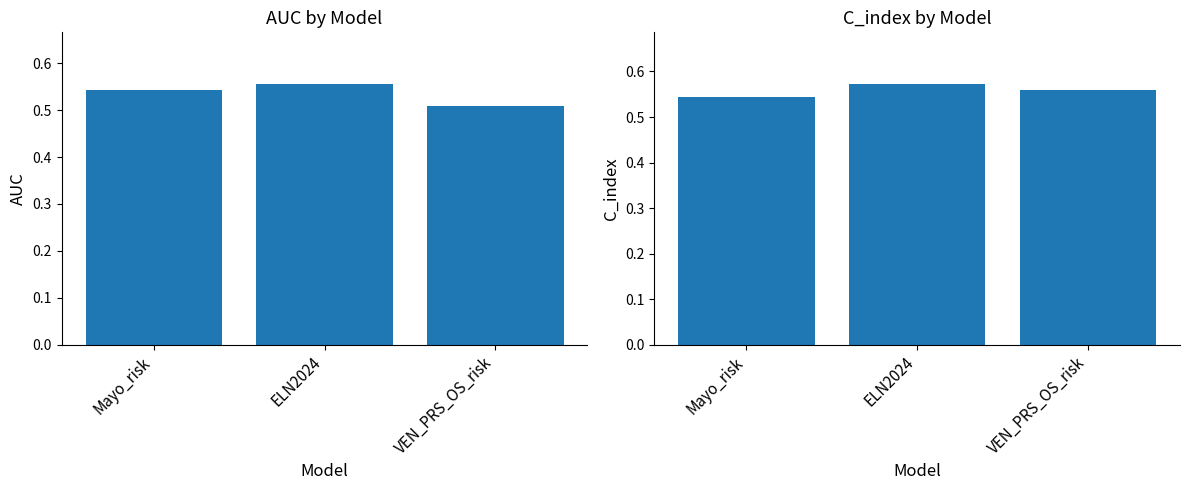

Which has a higher value, VEN_PRS_OS_risk or ELN2024?

ELN2024